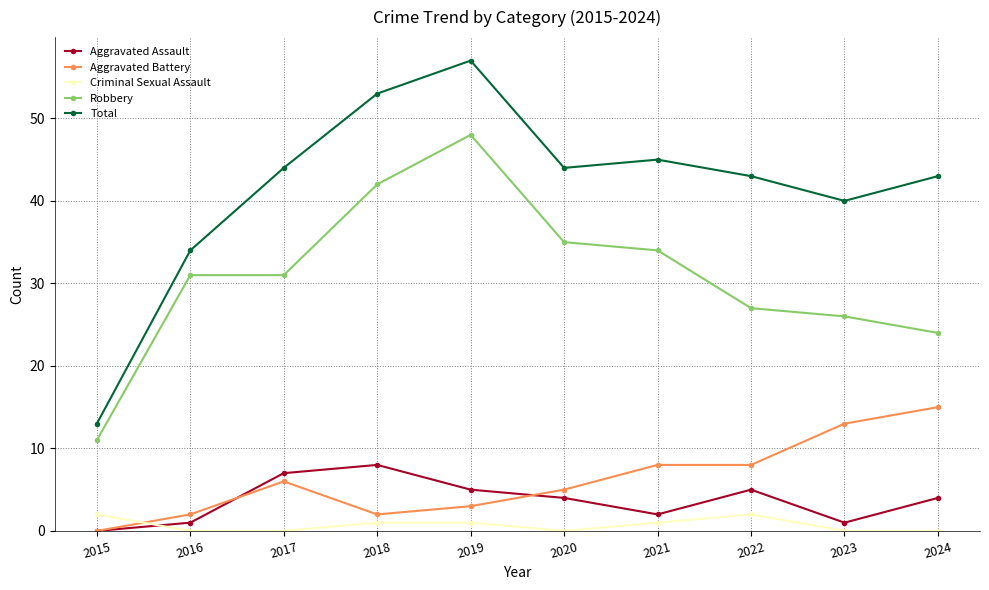

Rank the series at 2024 from highest to lowest value.

Total, Robbery, Aggravated Battery, Aggravated Assault, Criminal Sexual Assault